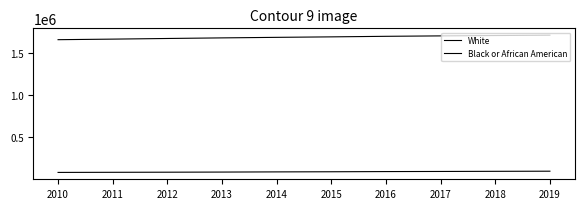

Does the chart have visible grid lines?

No